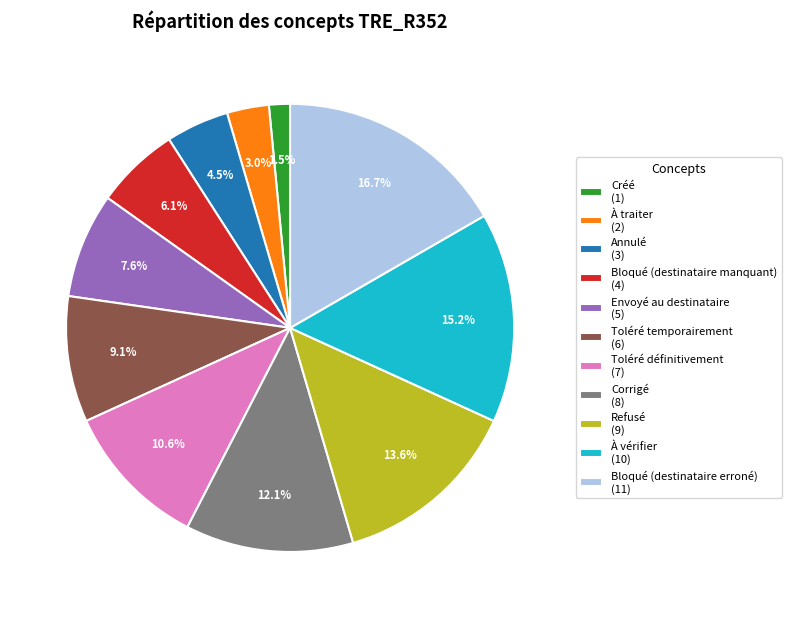

Which category has the biggest portion of the pie?

Bloqué (destinataire erroné)